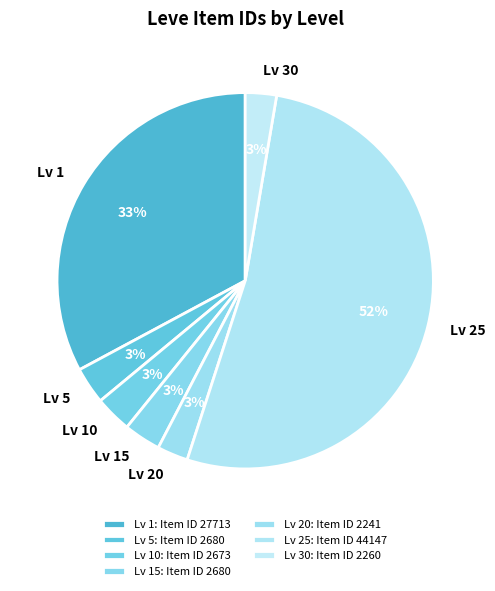

True or false: Lv 15 accounts for 3% of the total.

True